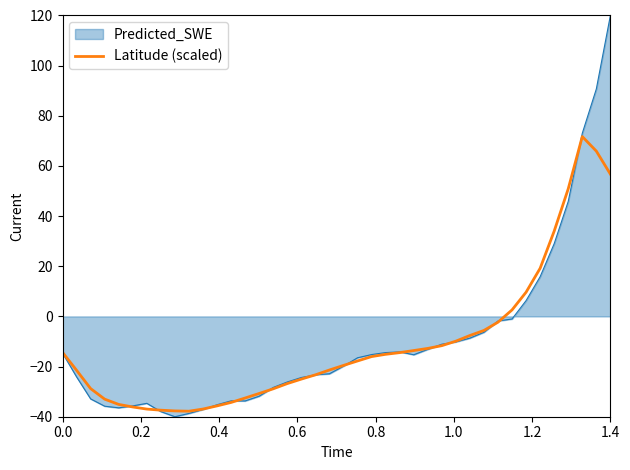

Rank the series by their maximum value, from highest to lowest.

Predicted_SWE, Latitude (scaled)